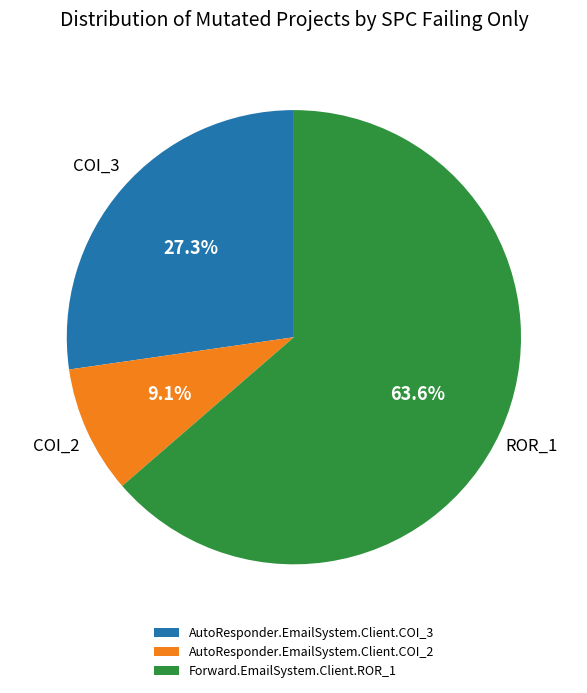

True or false: AutoResponder.EmailSystem.Client.COI_3 accounts for 18% of the total.

False